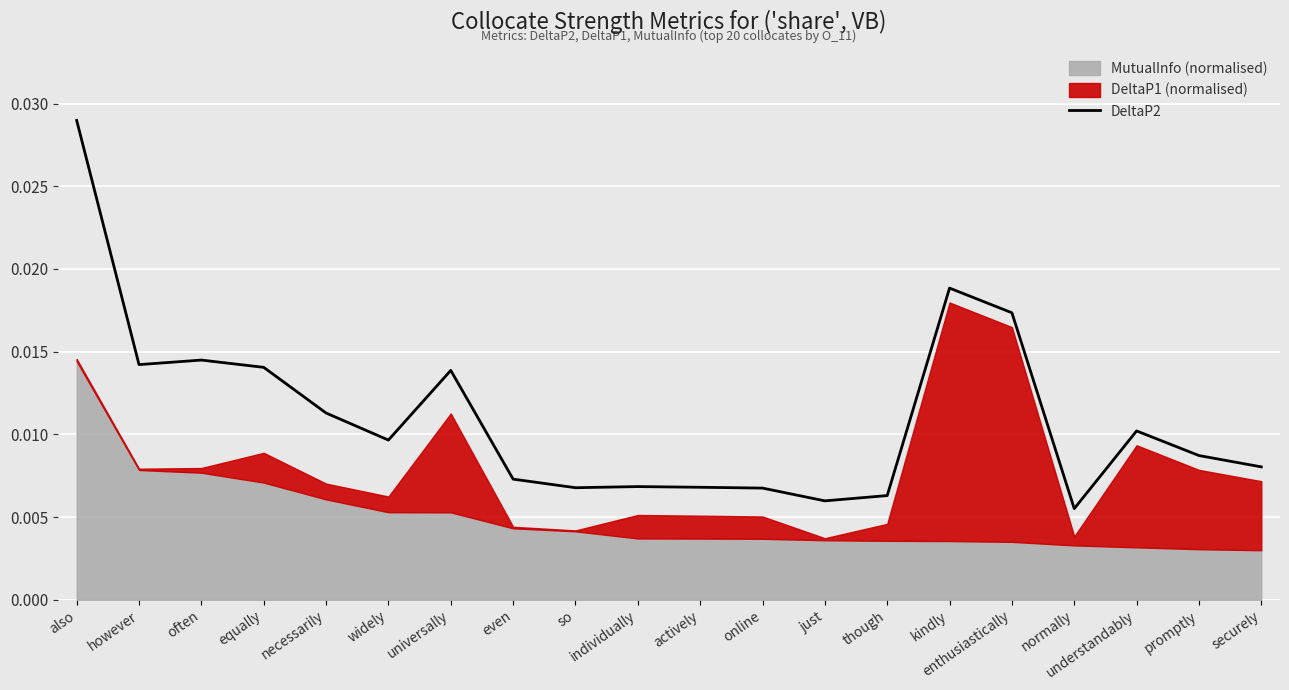

How many lines are shown in the chart?

1